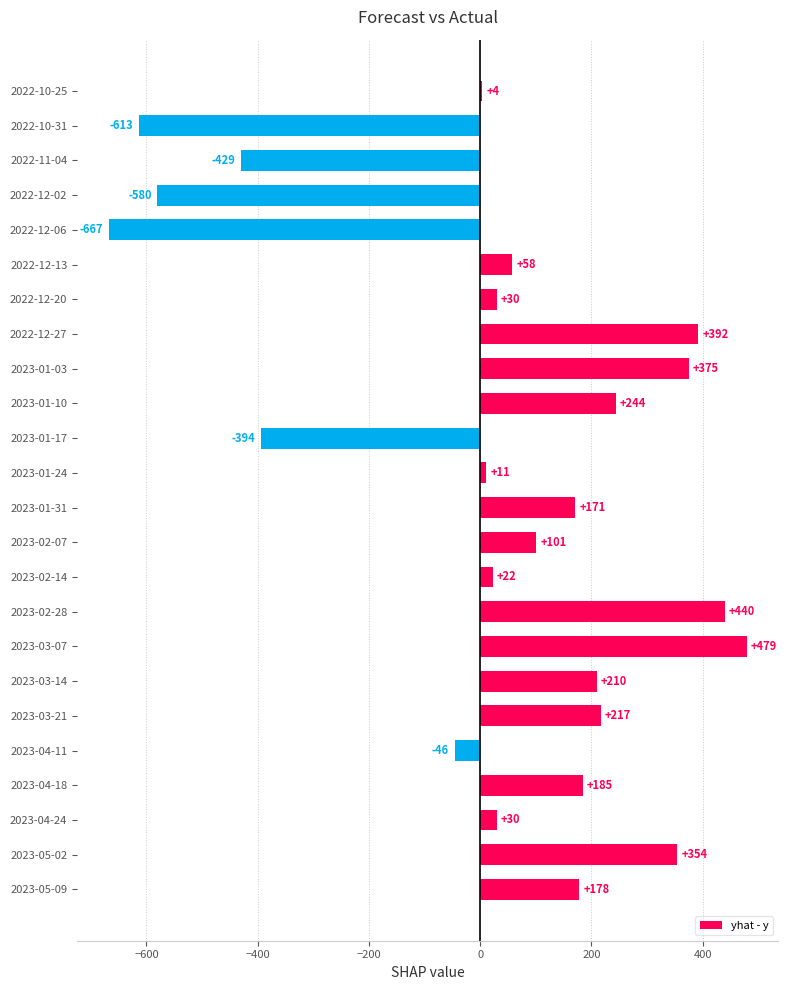

The chart shows a value of 4.0 at 2022-10-25. True or false?

True